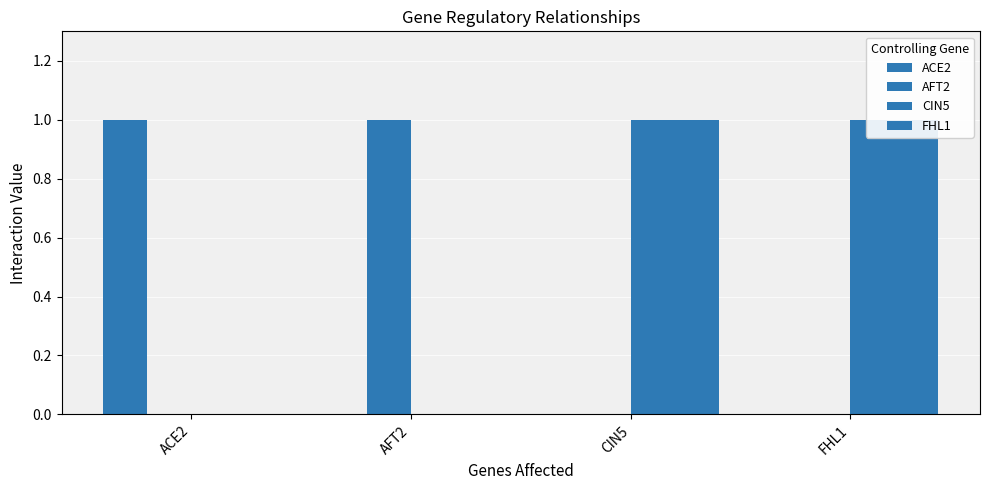

How many bars are there in total?

16